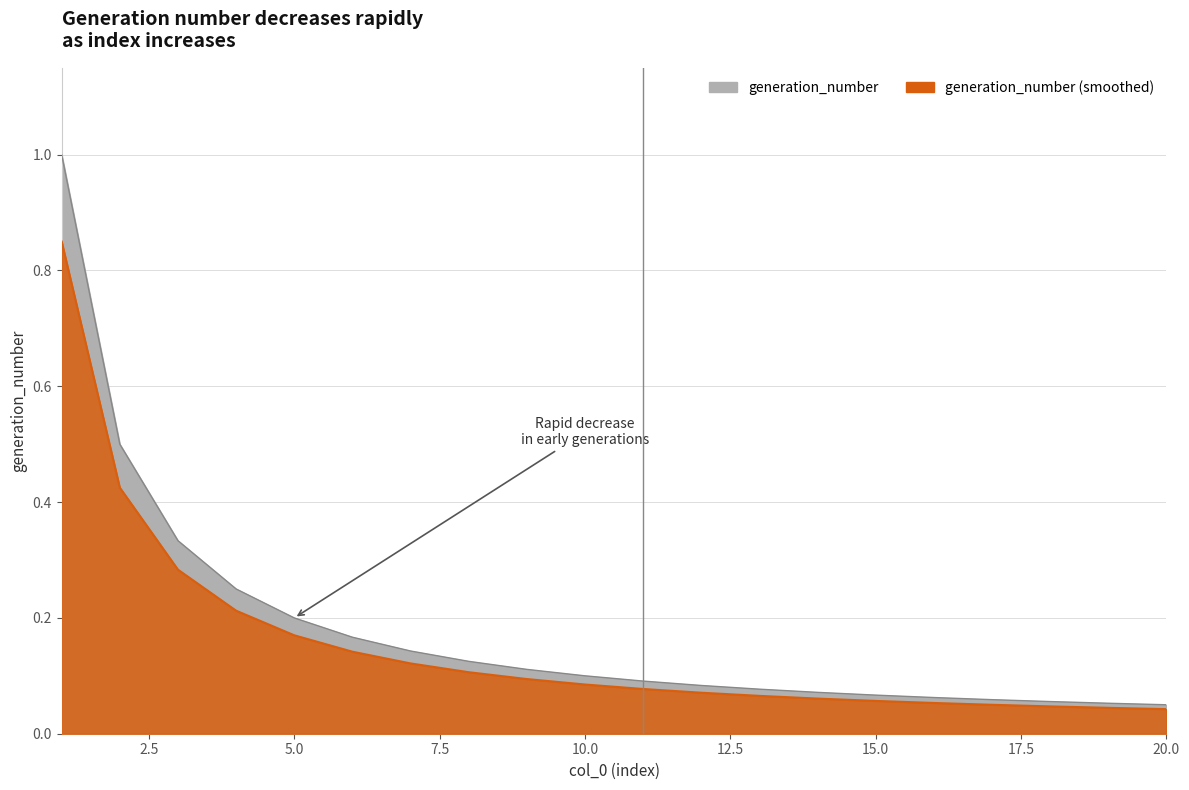

Does the chart display data point markers on the line(s)?

No